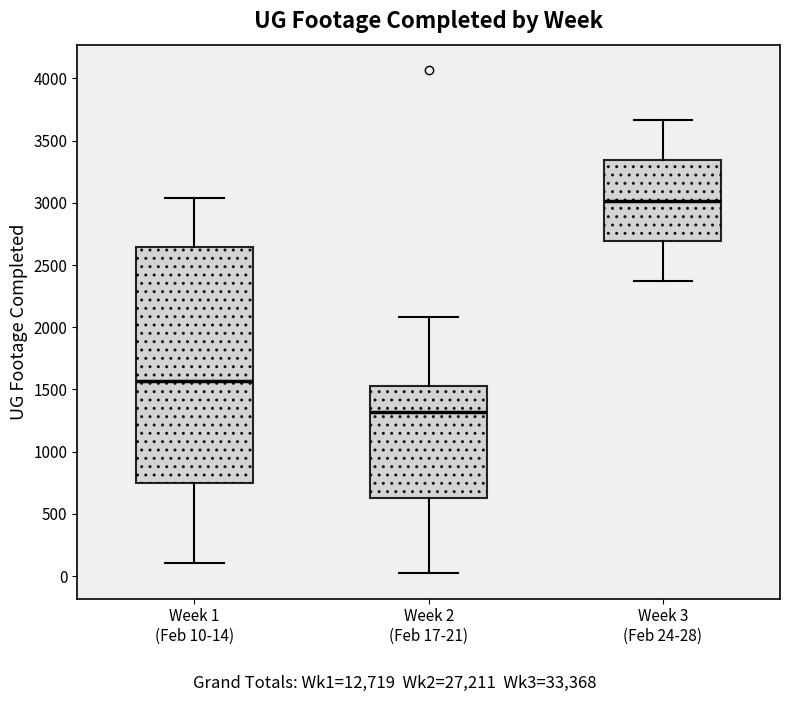

Comparing the boxes themselves (not the whiskers), which one is the tallest?

Week 1 (Feb 10-14)